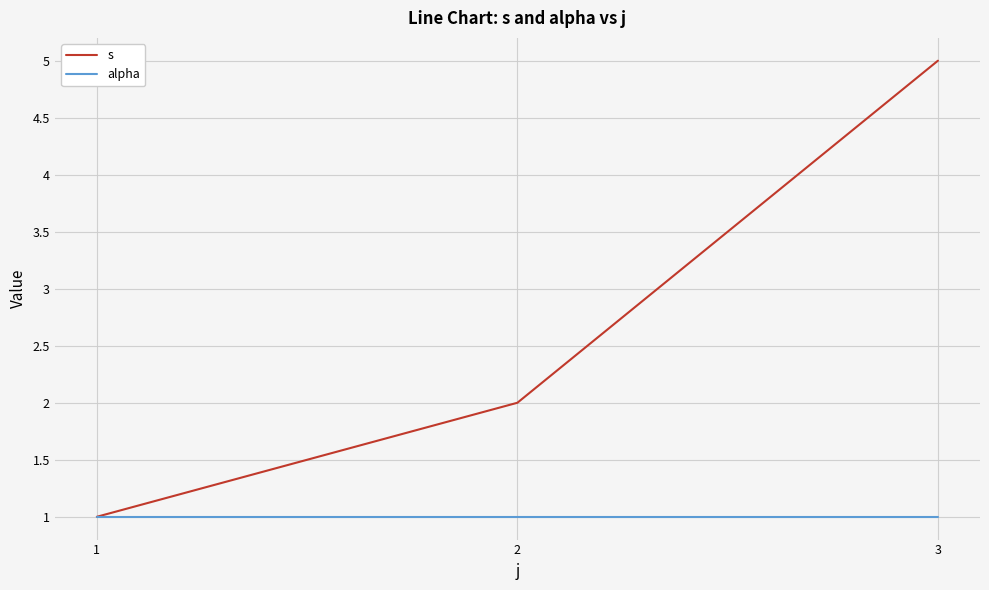

Read the alpha value at 1.

1